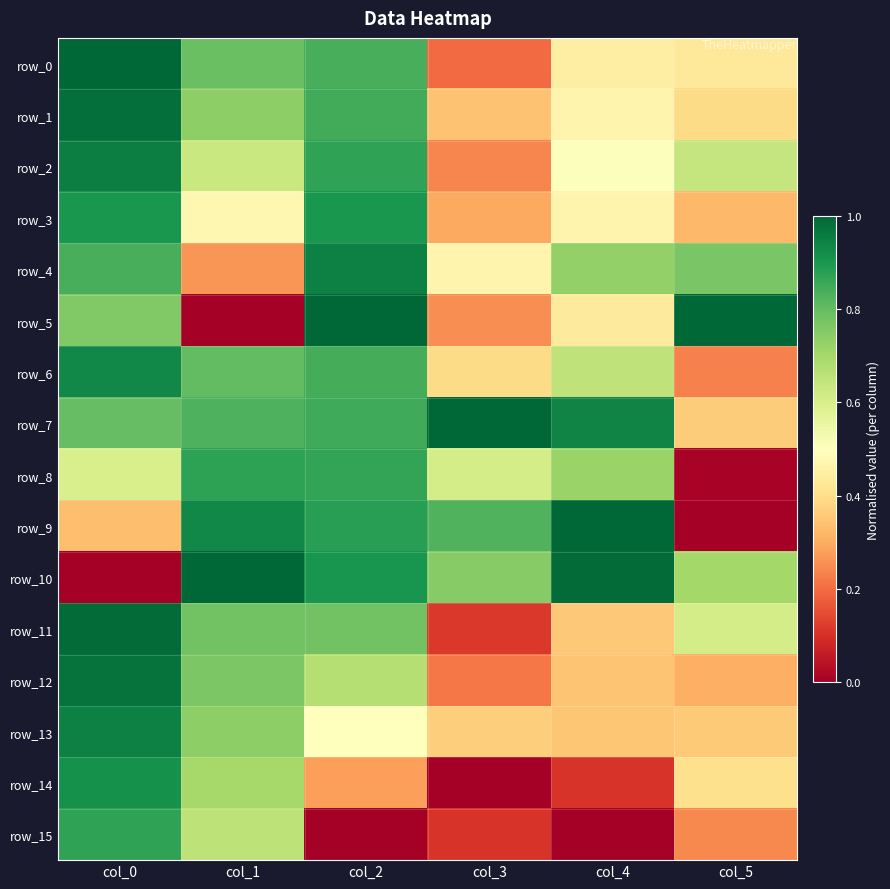

What is the approximate value of row_3 at col_5?

0.3